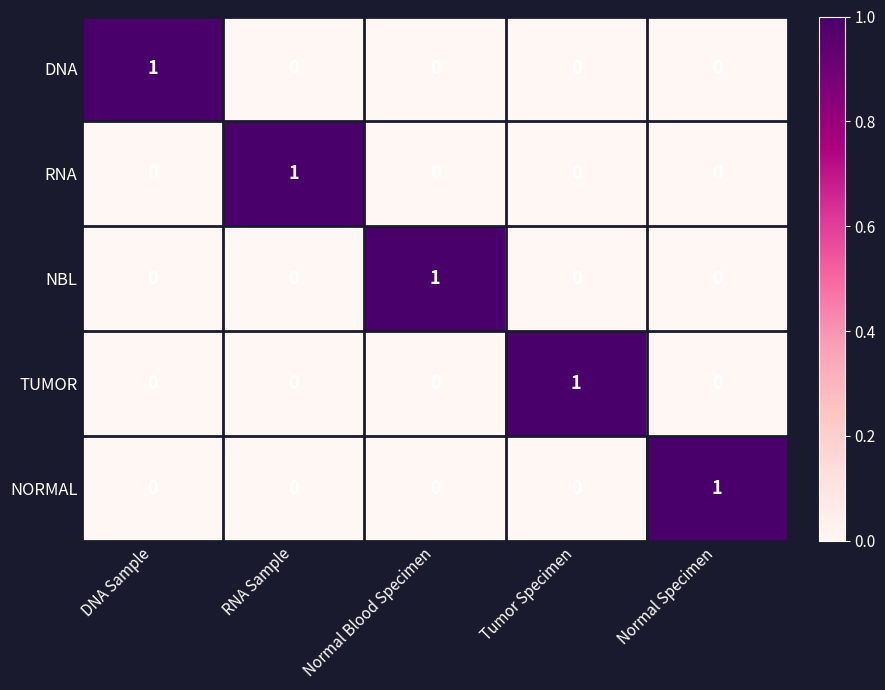

True or false: DNA has a value of 0 at Normal Blood Specimen.

True